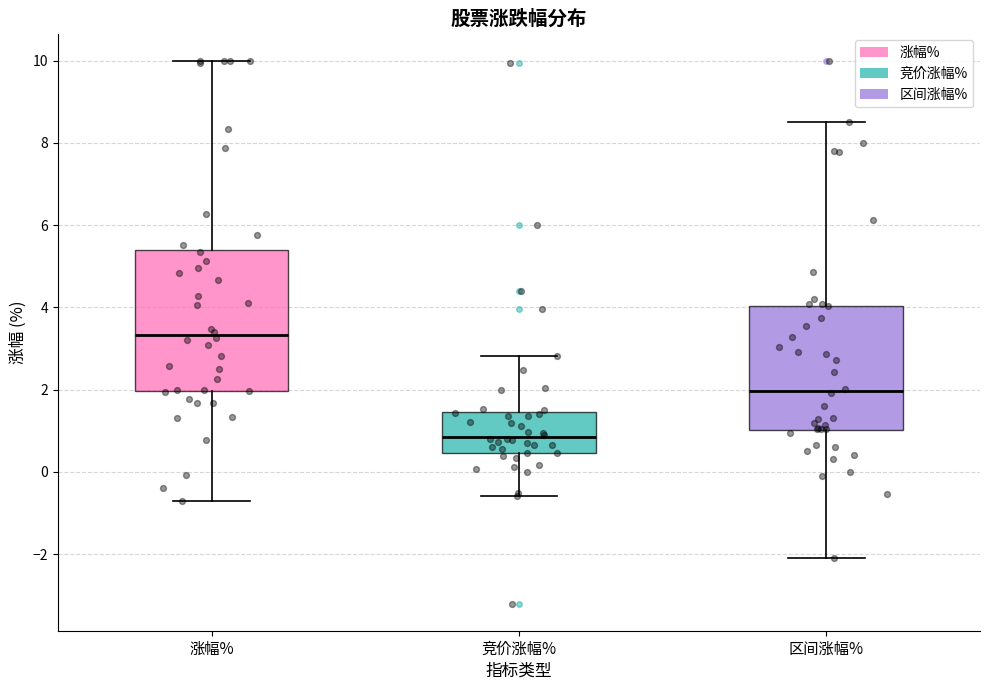

Reading left to right, transcribe this box plot: for each box, give where its median line is, the range the box spans, and where its two whiskers end, as read against the y-axis. The values are not printed on the chart, so give them approximately, as read against the axis.

涨幅%: median 3.4, box 2.0 to 5.4, whiskers -0.6 to 10.0
竞价涨幅%: median 0.8, box 0.4 to 1.4, whiskers -0.6 to 2.8
区间涨幅%: median 2.0, box 1.0 to 4.0, whiskers -2.0 to 8.6